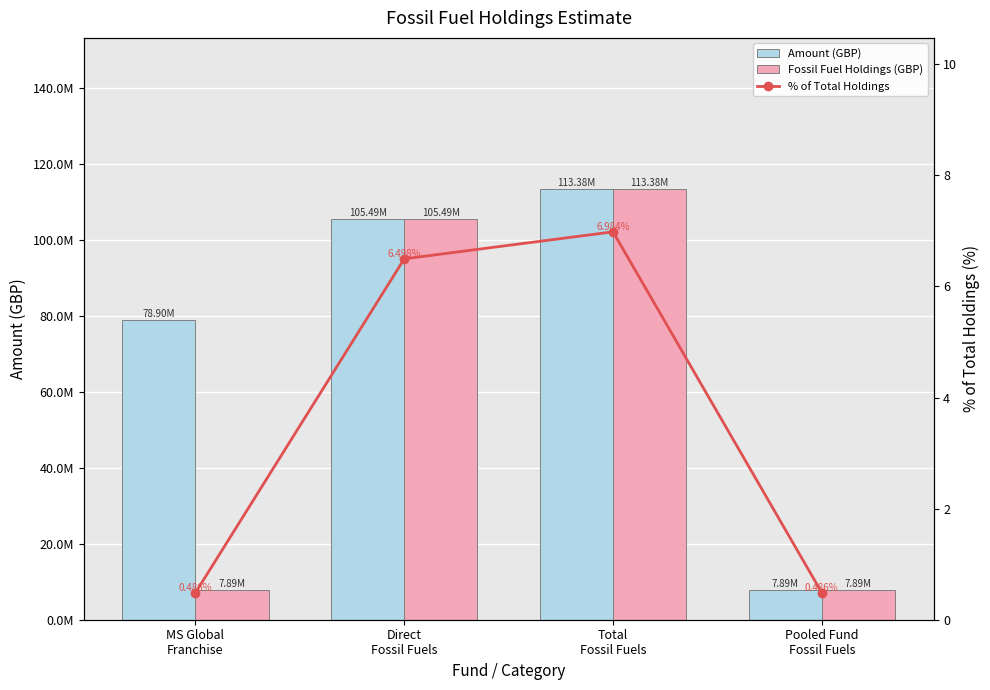

Is it true that Amount (GBP) equals 2298757.3 at Pooled Fund
Fossil Fuels?

False